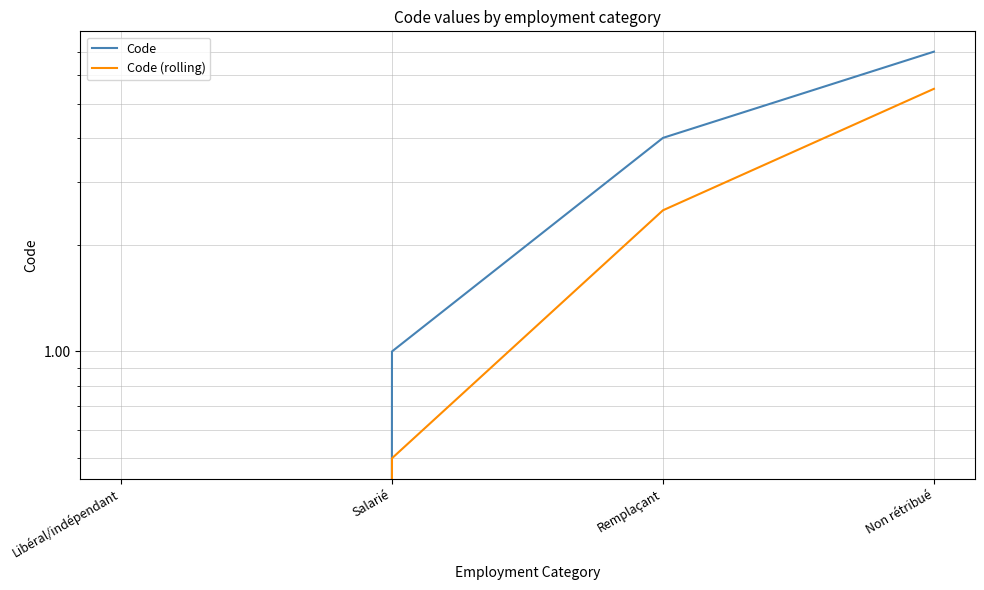

How many Code values are between 1 and 7?

3